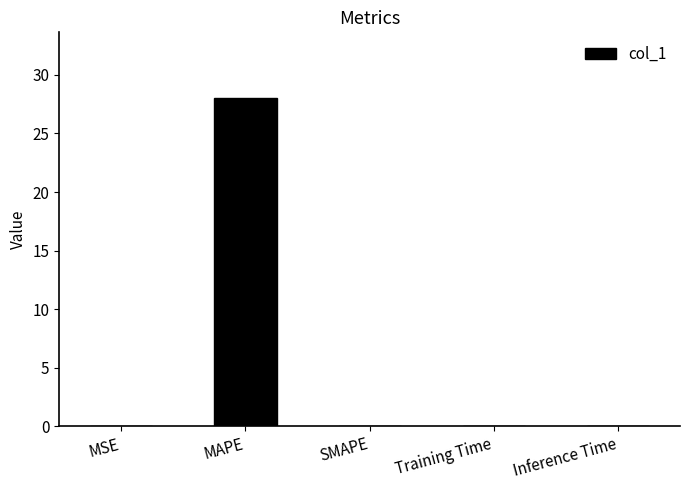

Are the bars horizontal?

No